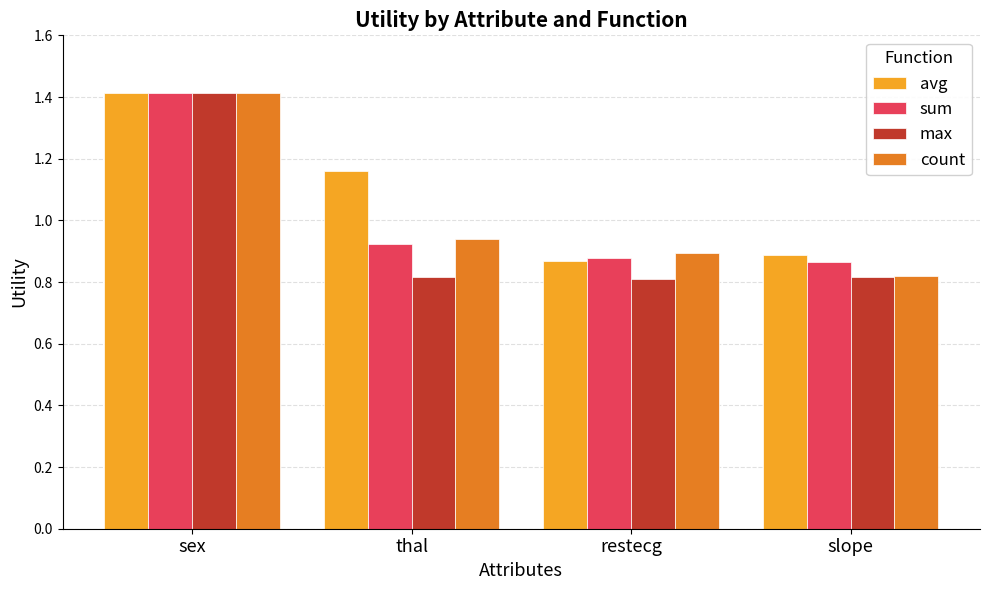

What is the average value of the count series?

1.0